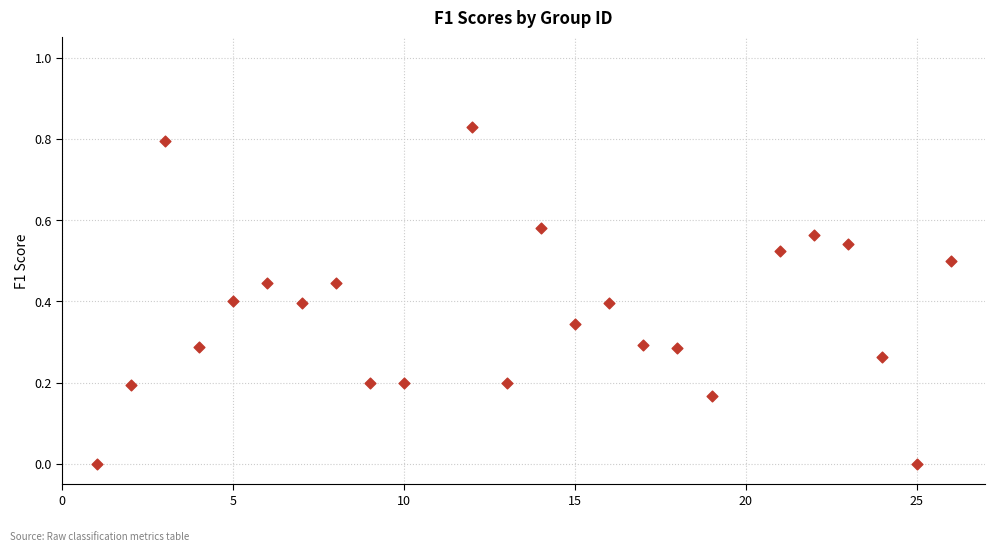

What is the range of X values (max minus min)?

25.0